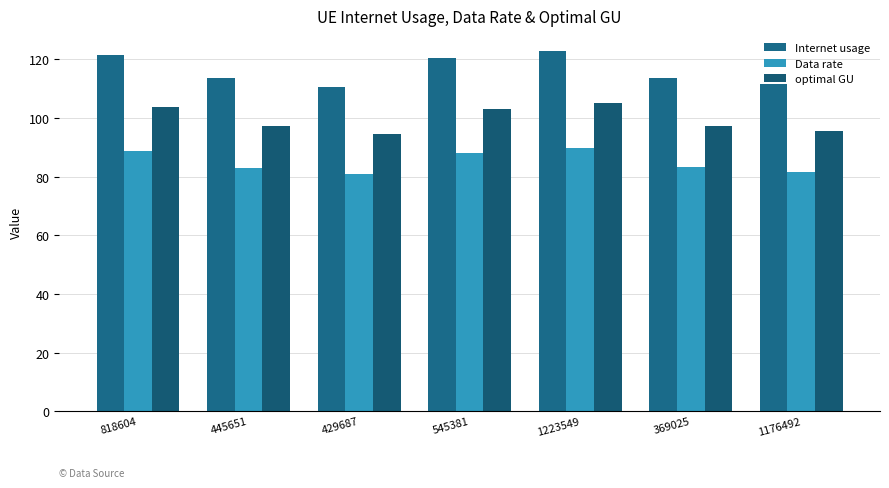

Reading left to right, extract all data points from this chart.

Internet usage: 818604=121.4	445651=113.5	429687=110.5	545381=120.5	1223549=122.8	369025=113.6	1176492=111.6
Data rate: 818604=88.9	445651=83.1	429687=80.9	545381=88.2	1223549=89.9	369025=83.2	1176492=81.7
optimal GU: 818604=103.8	445651=97.1	429687=94.5	545381=103.1	1223549=105.1	369025=97.2	1176492=95.5